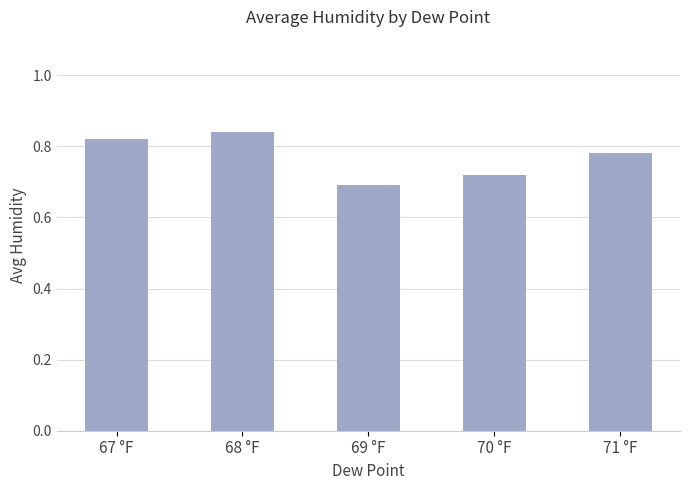

Which label corresponds to the smallest value in the chart?

69 °F